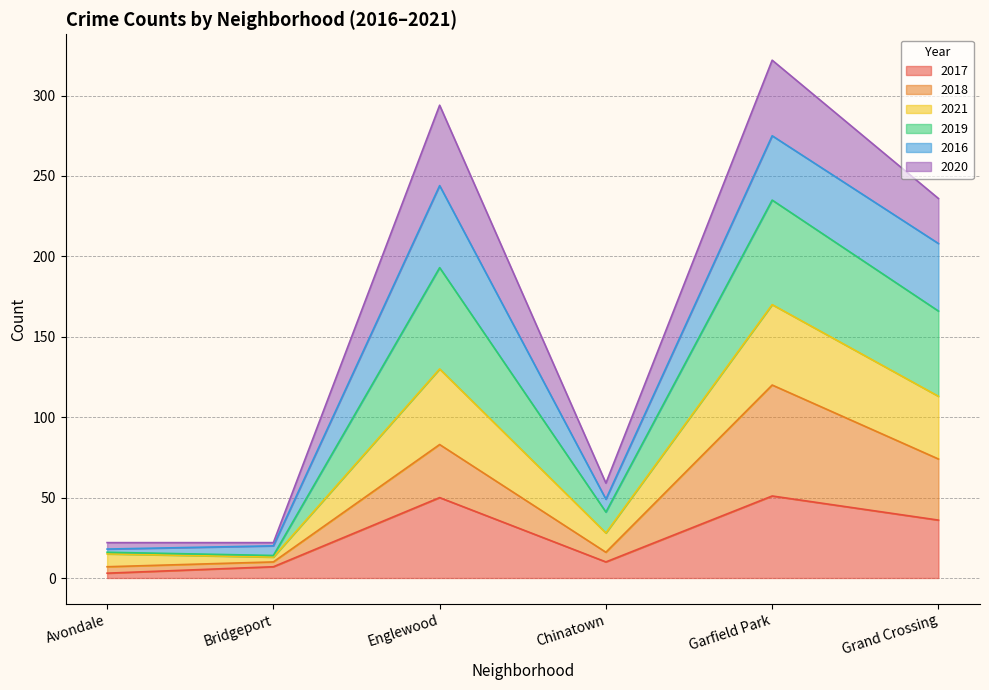

What is the total value across all series at Grand Crossing?

236